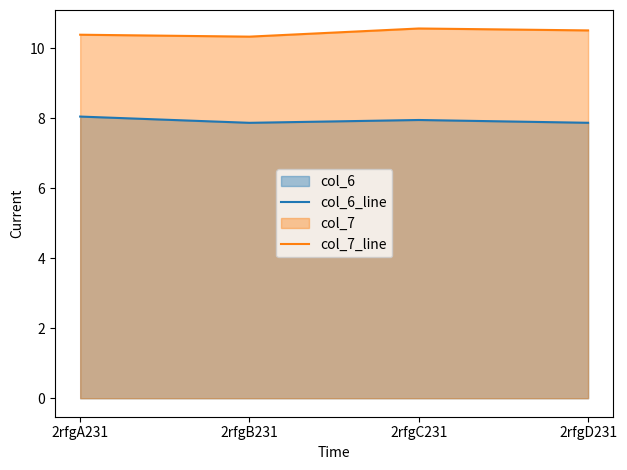

The value of col_6_line at 2rfgA231 is 4.2. True or false?

False